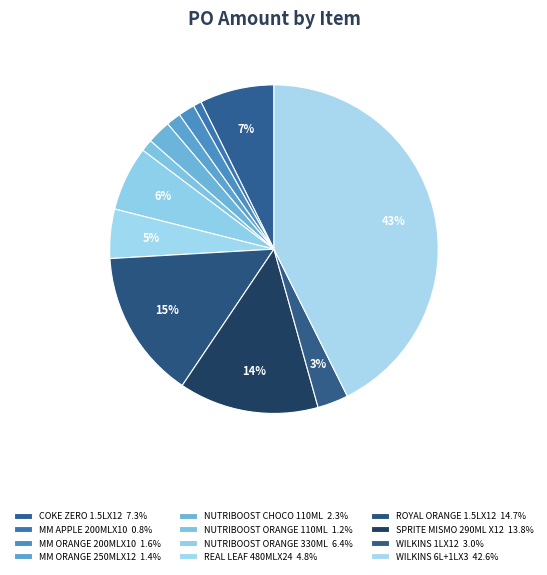

Which category has the smallest portion of the pie?

MINUTE MAID FRESH APPLE 200MLX10